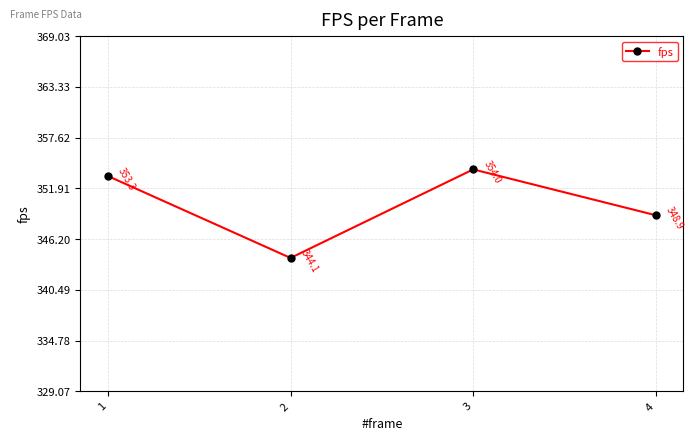

What is the difference between the maximum and minimum values?

10.0